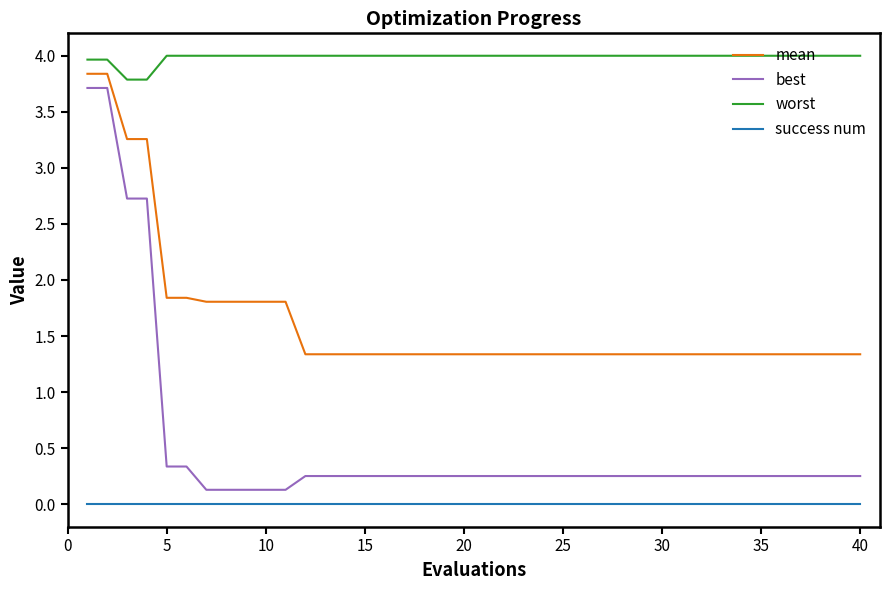

What is the lowest value of the mean series?

1.3